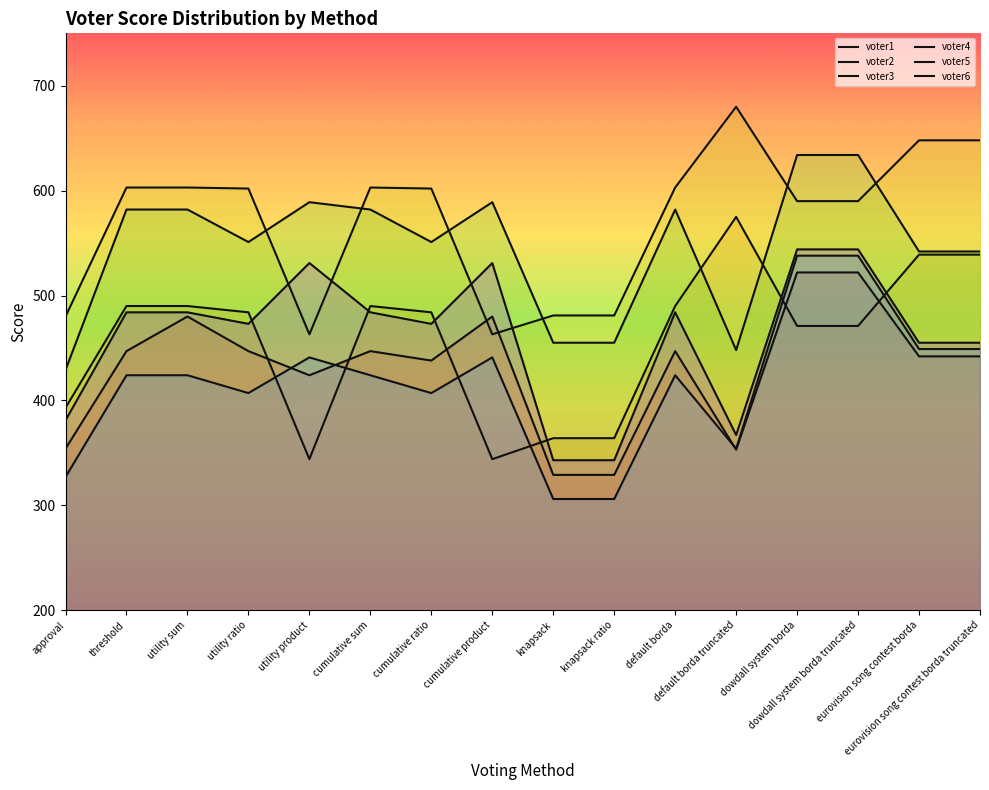

Which series changed the most between cumulative product and eurovision song contest borda truncated?

voter2